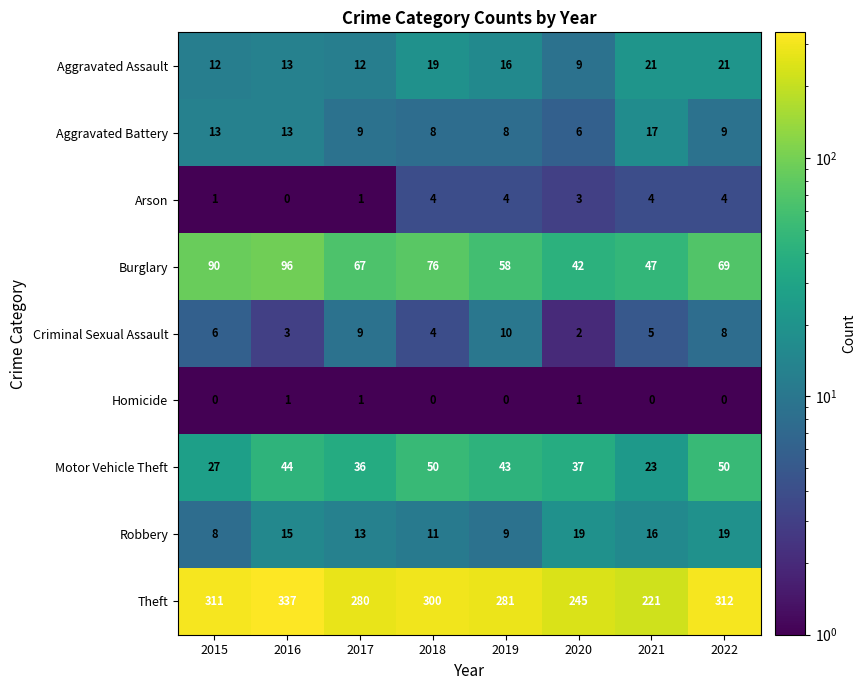

At which label is Criminal Sexual Assault closest to 6?

2015